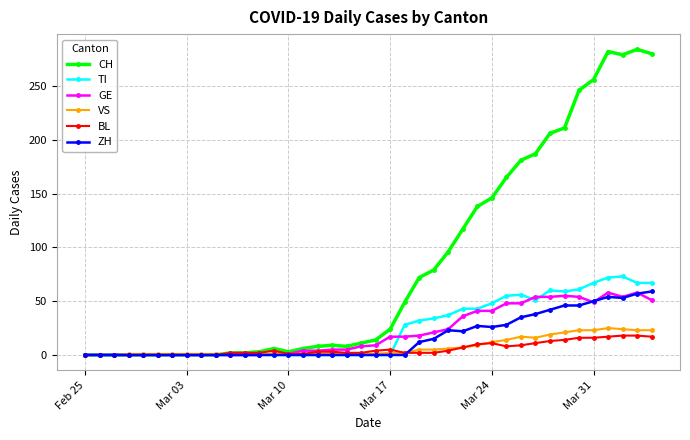

Does the chart have visible grid lines?

Yes